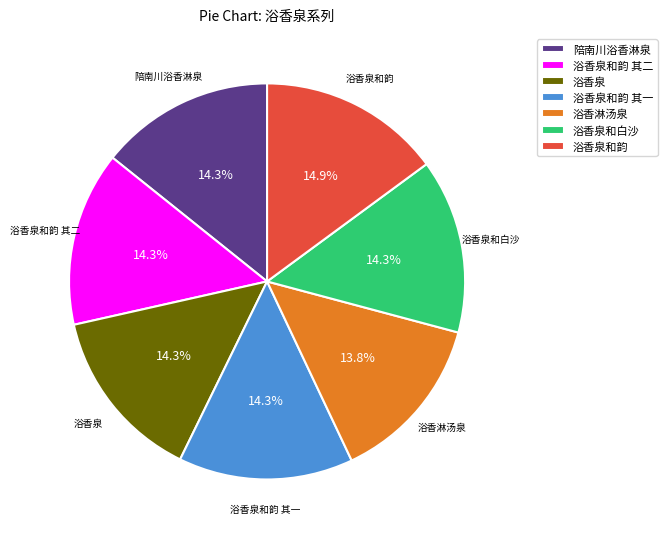

What is the ratio of the value at 浴香泉和白沙 to the value at 浴香泉和韵 其二?

1.0